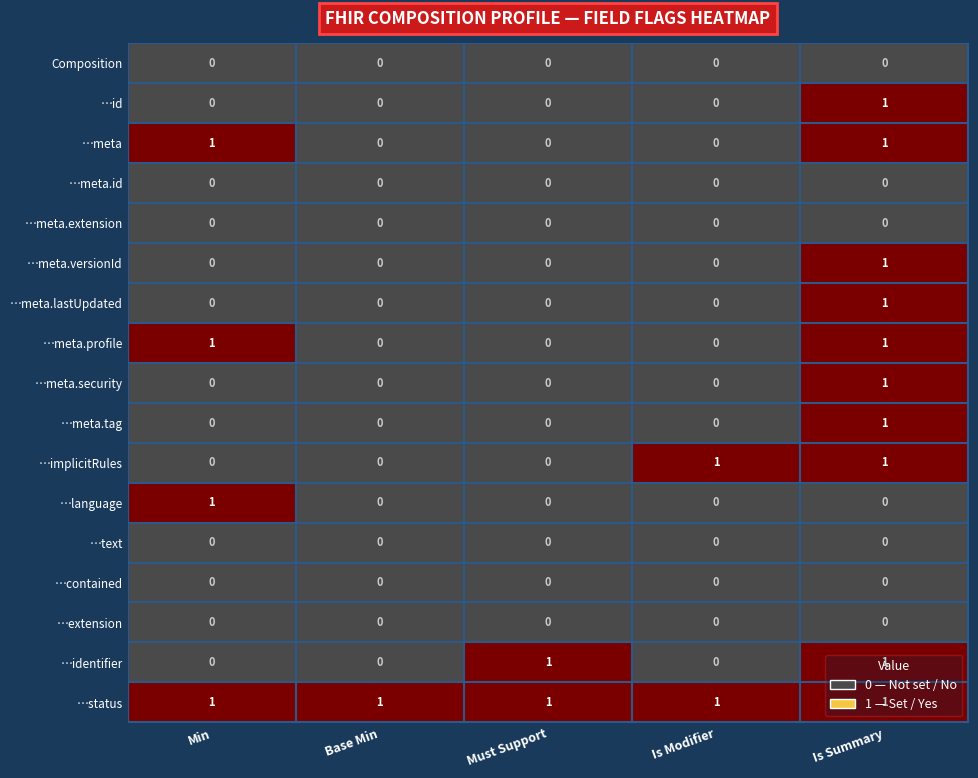

Which series has the largest total across all categories?

…status